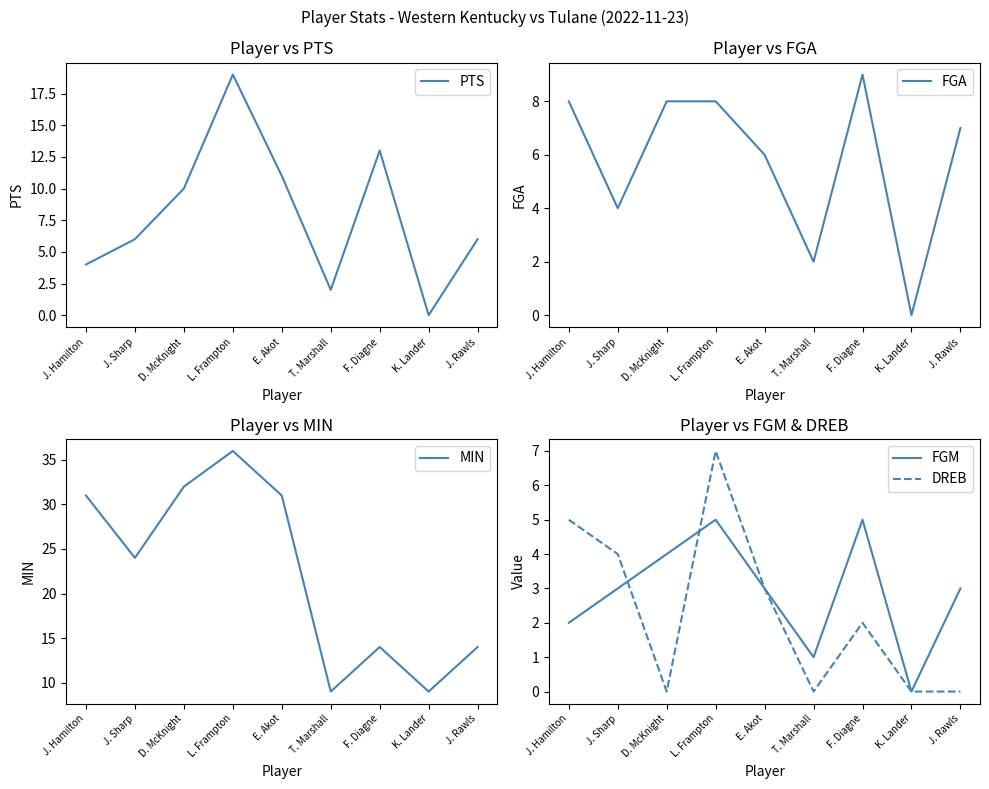

At how many categories does at least one series exceed 16?

5